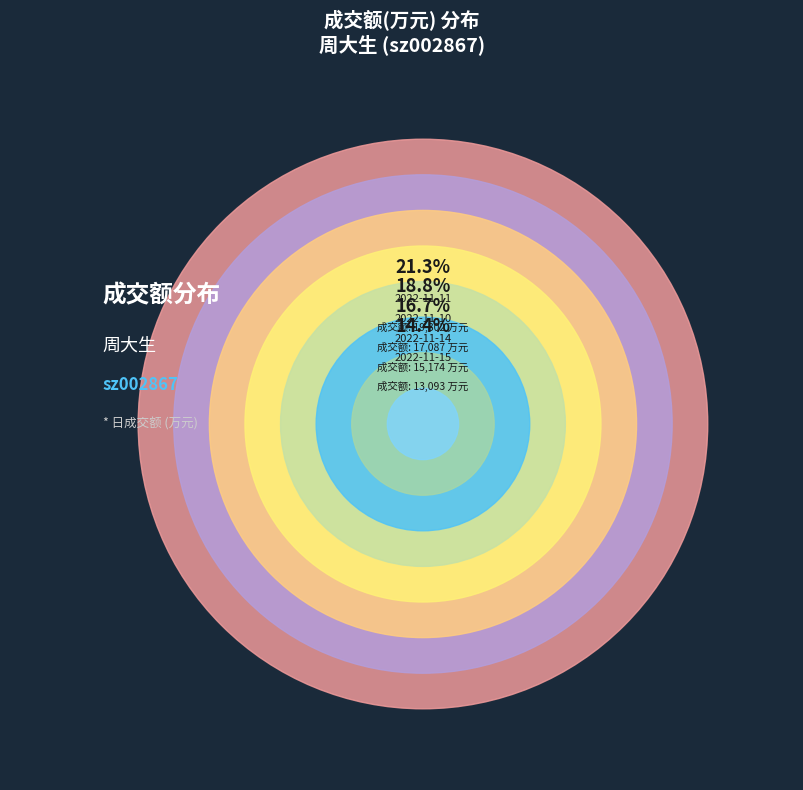

What percentage is NOT represented by 2022-11-10?

81.2%